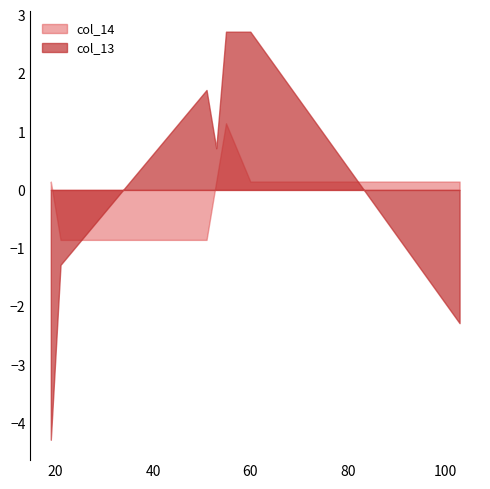

Does the chart have visible grid lines?

No